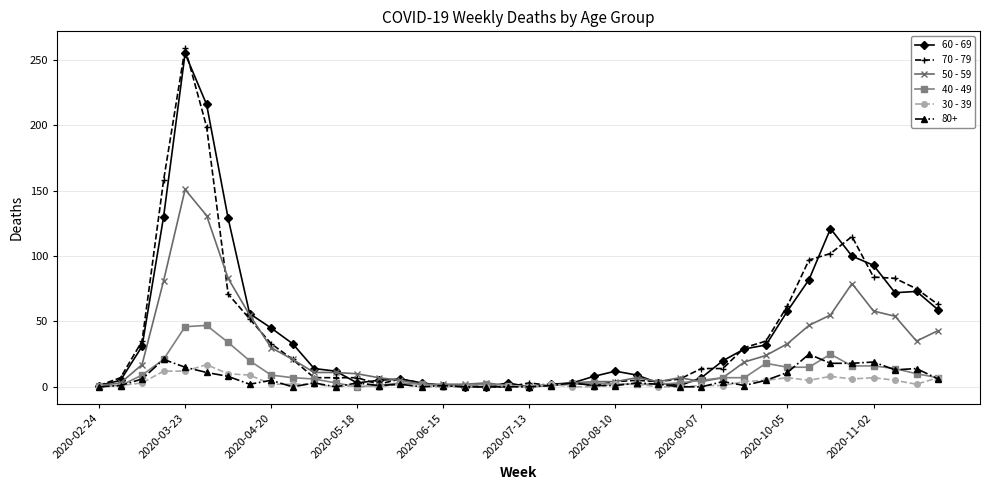

At how many categories does at least one series exceed 140?

3